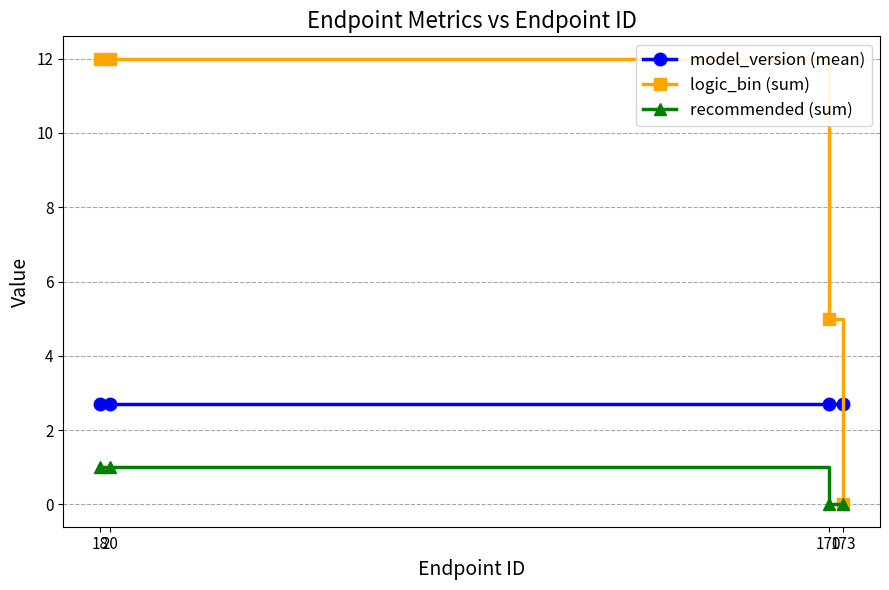

What is the difference between the logic_bin (sum) values at 170 and 20?

7.0